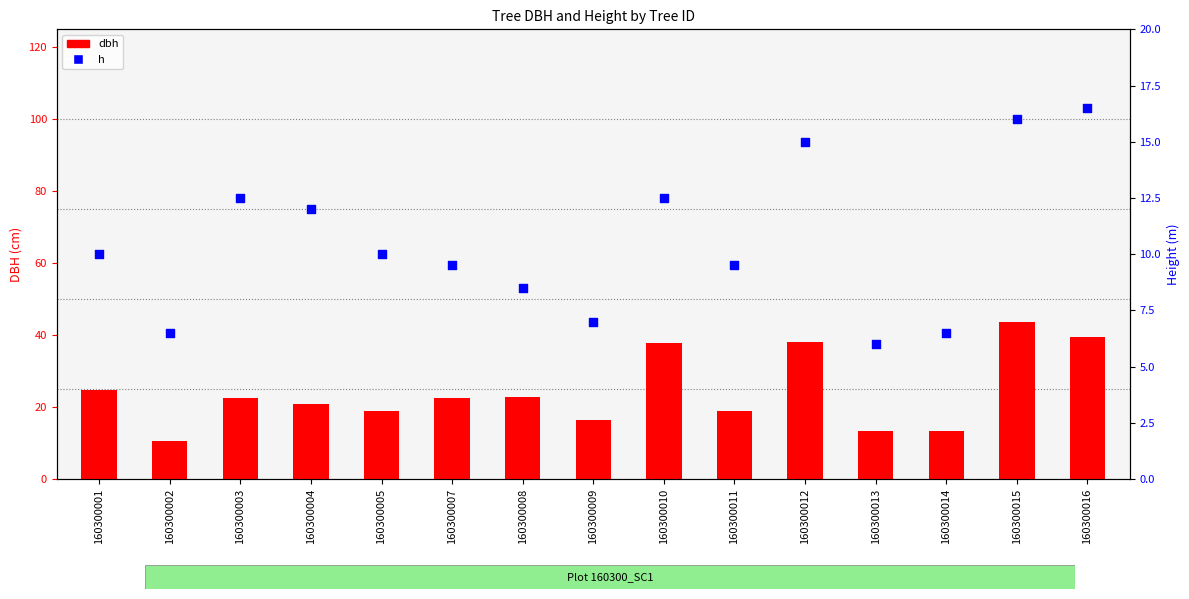

Which series has the largest total across all categories?

dbh